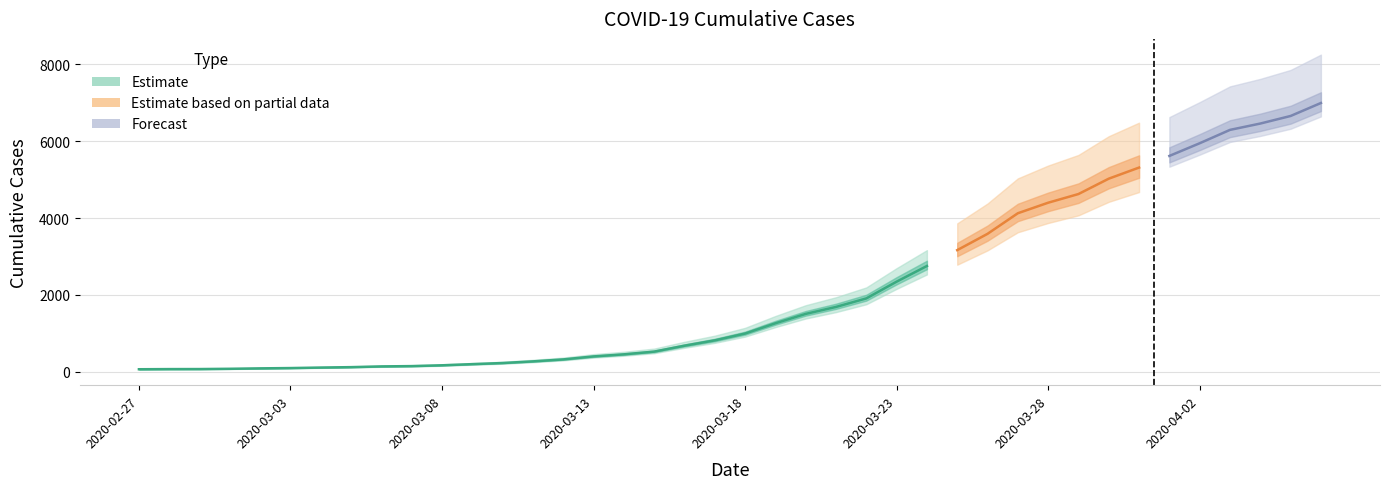

What value does the data have at 2020-03-29, to the nearest 10?

4620